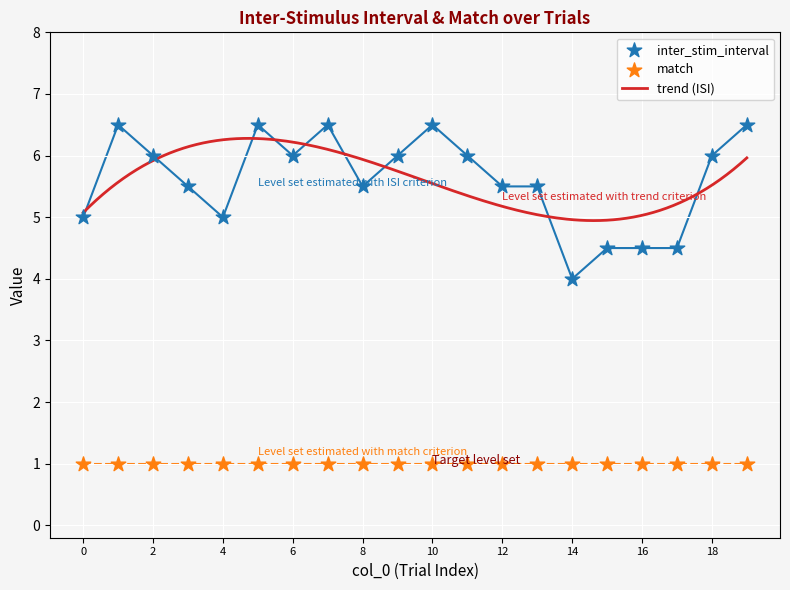

Between 0 and 12, which is larger?

12